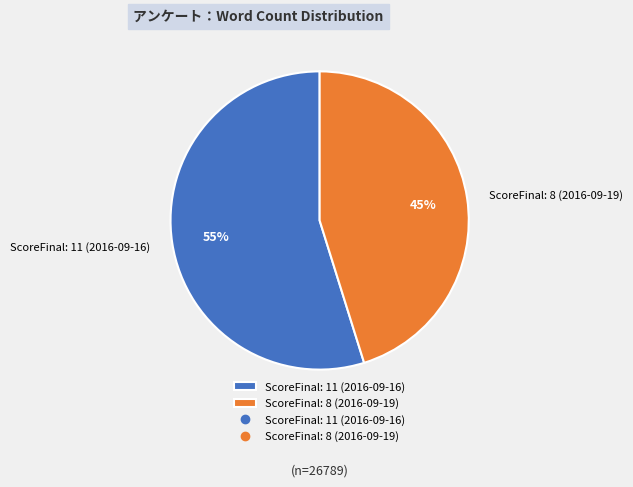

To the nearest percent, what is the average slice percentage?

50%